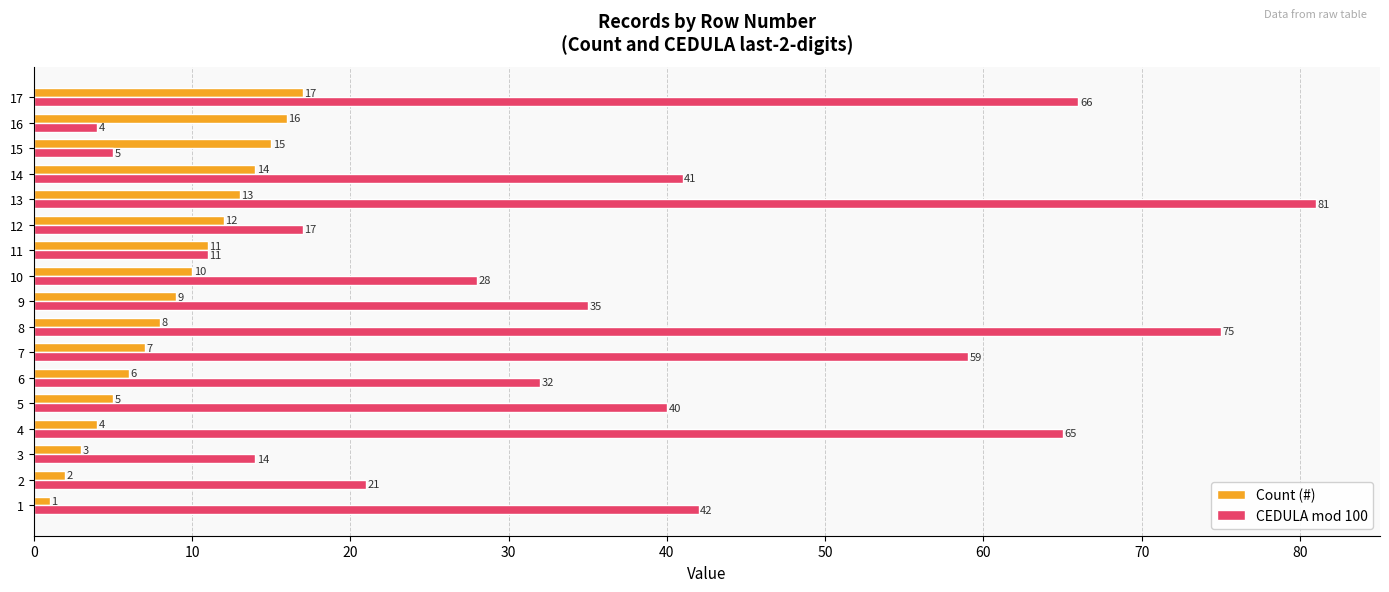

True or false: Count (#) has a value of 5 at 16.

False